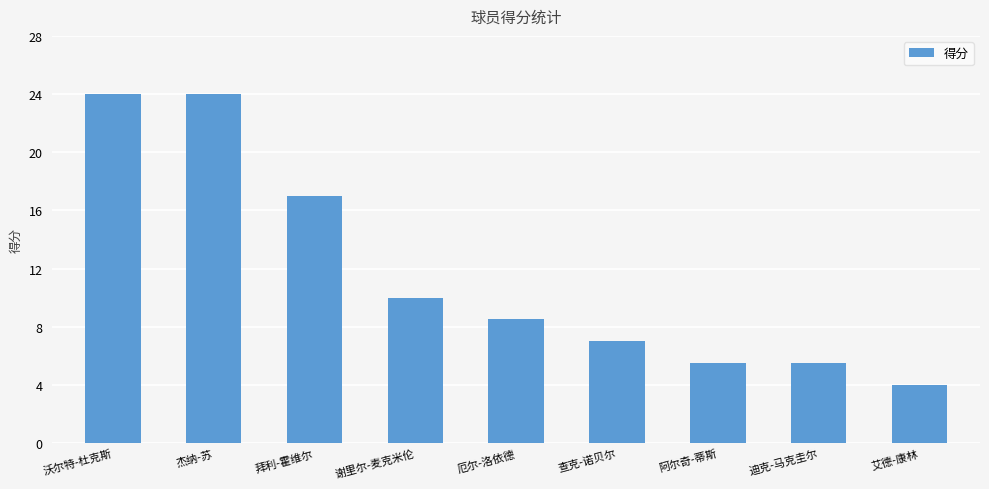

Reading left to right, extract all data points from this chart.

沃尔特-杜克斯=24.0	杰纳-苏=24.0	拜利-霍维尔=17.0	谢里尔-麦克米伦=10.0	厄尔-洛依德=8.5	查克-诺贝尔=7.0	阿尔奇-蒂斯=5.5	迪克-马克圭尔=5.5	艾德-康林=4.0